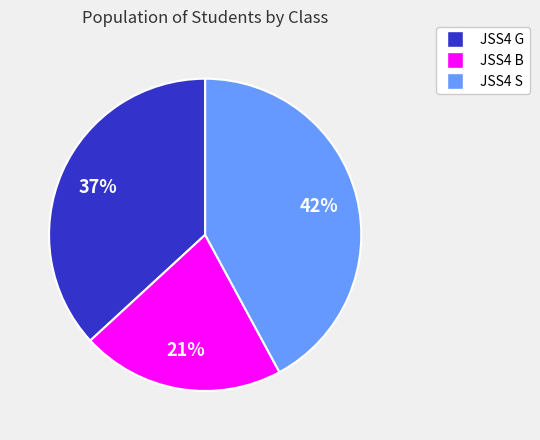

Which slice is the largest?

JSS4 S